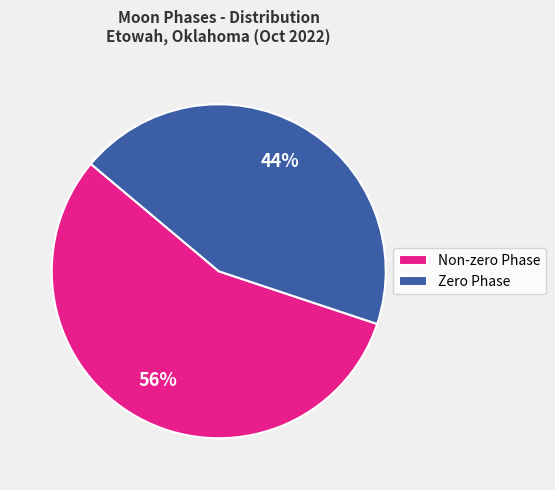

Combined, do Non-zero Phase and Zero Phase account for over 50%?

Yes